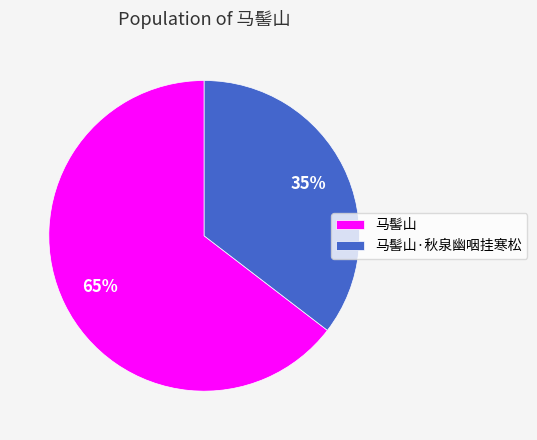

What percentage is the 马髻山·秋泉幽咽挂寒松 slice, to the nearest percent?

35%